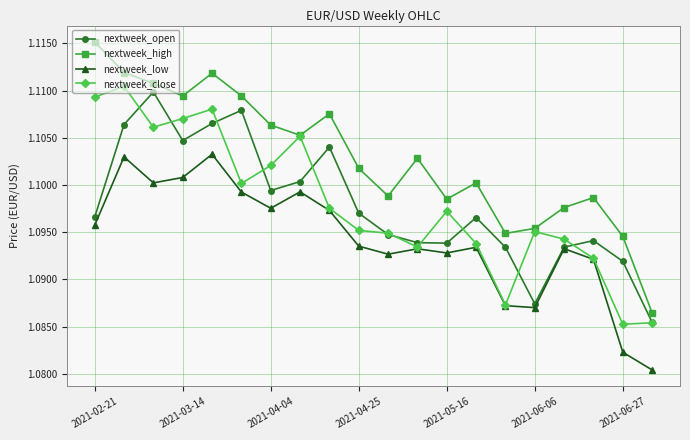

True or false: nextweek_high and nextweek_open intersect in this chart.

False